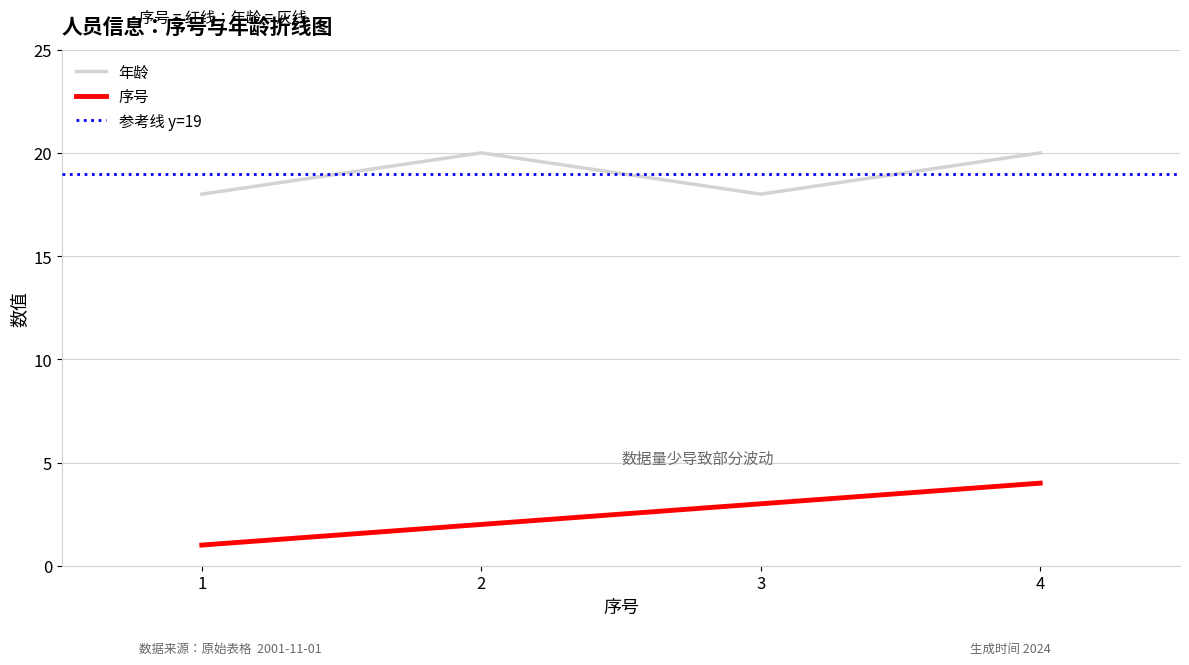

Is the value of 年龄 at 2 greater than the value of 序号 at 3?

Yes